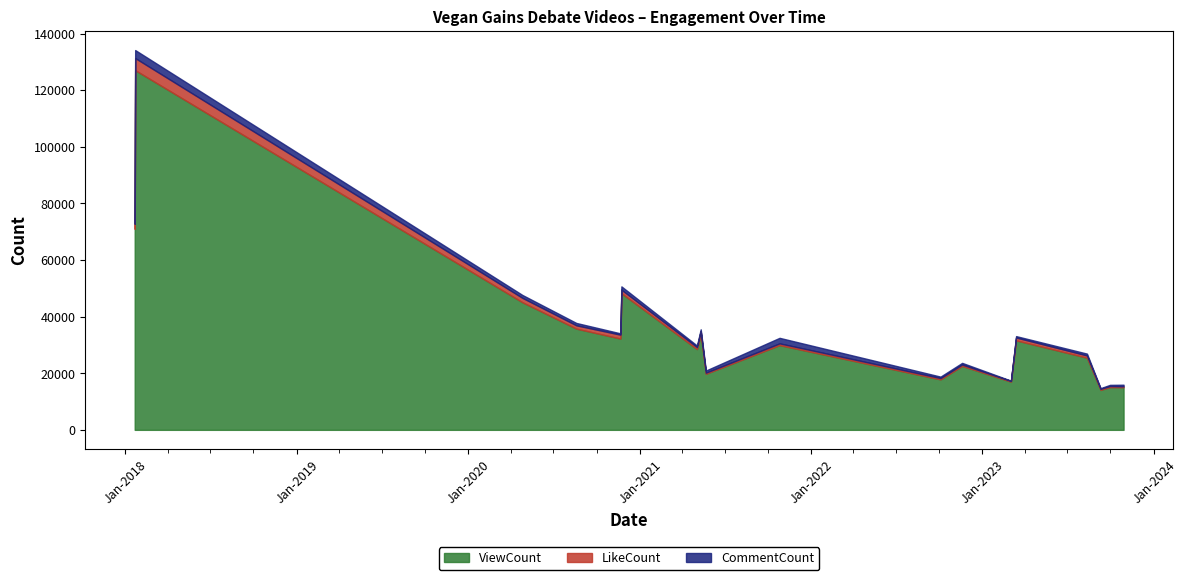

At how many categories does at least one series exceed 4822?

18